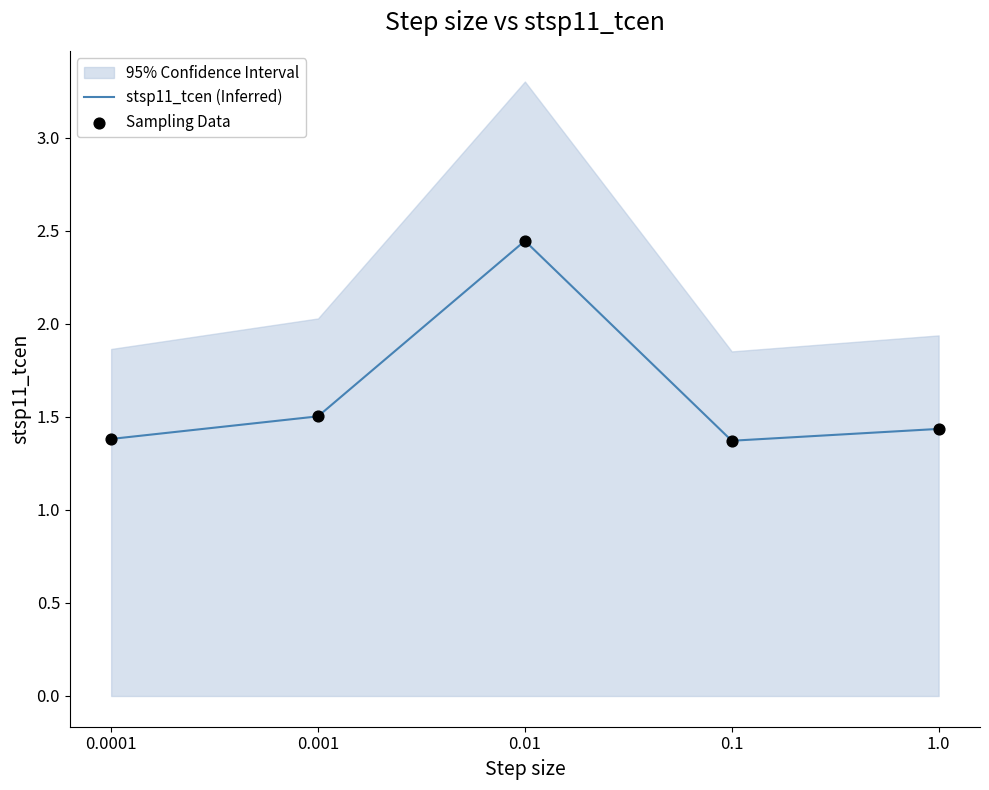

Which series reaches the maximum Y coordinate?

stsp11_tcen (Inferred)